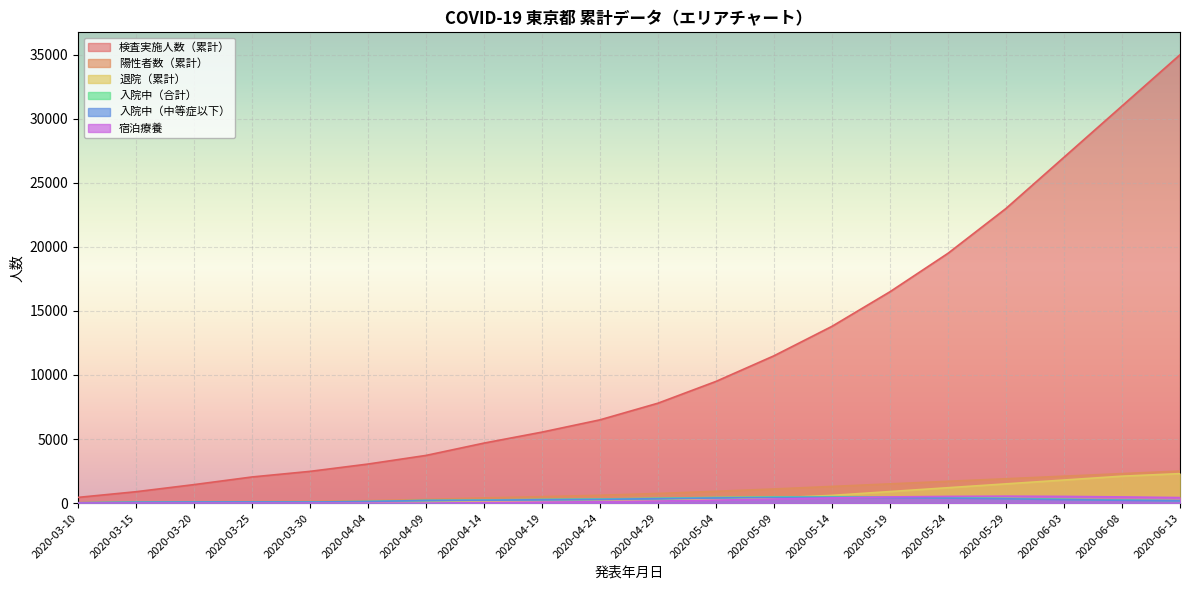

How many data points in 検査実施人数（累計） are above 7800?

9